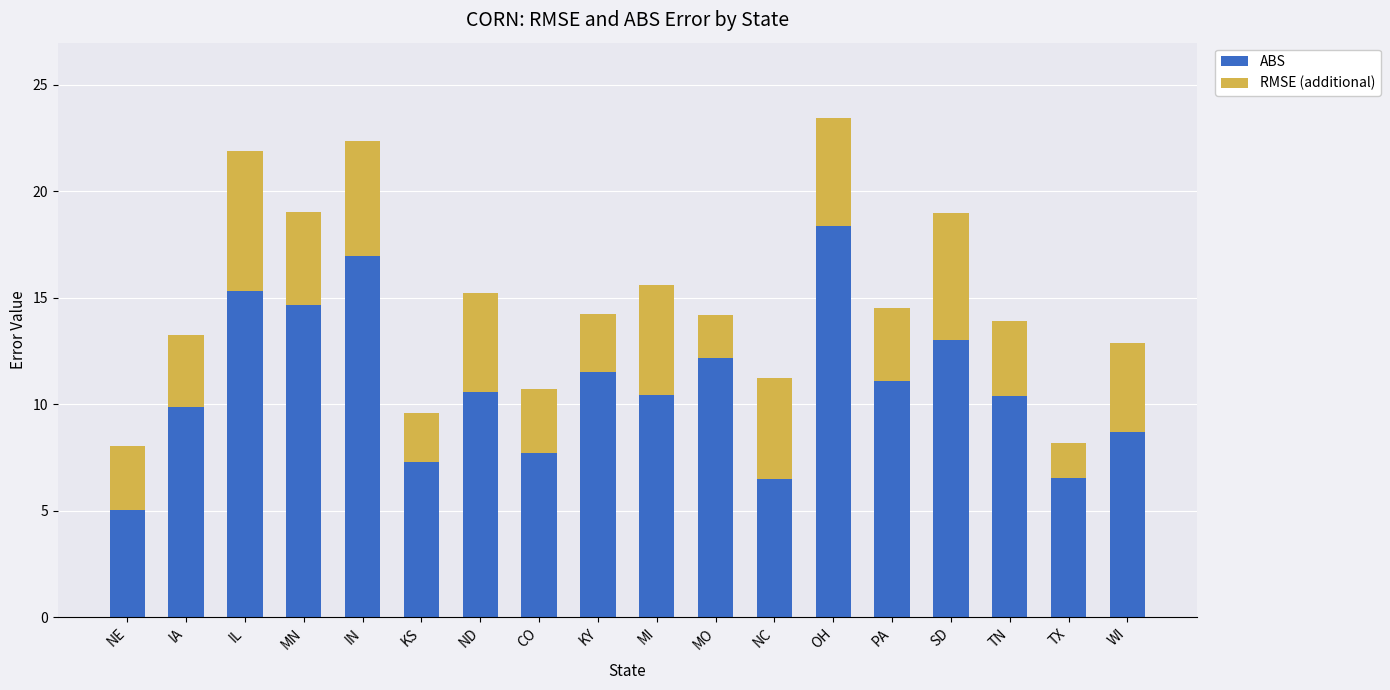

What is the total value across all series at IA?

13.3